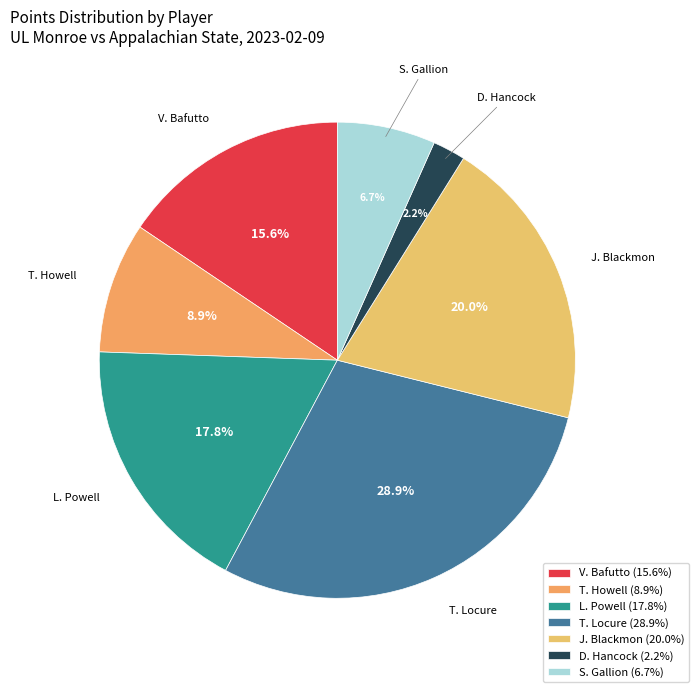

Is L. Powell the majority of the pie?

No